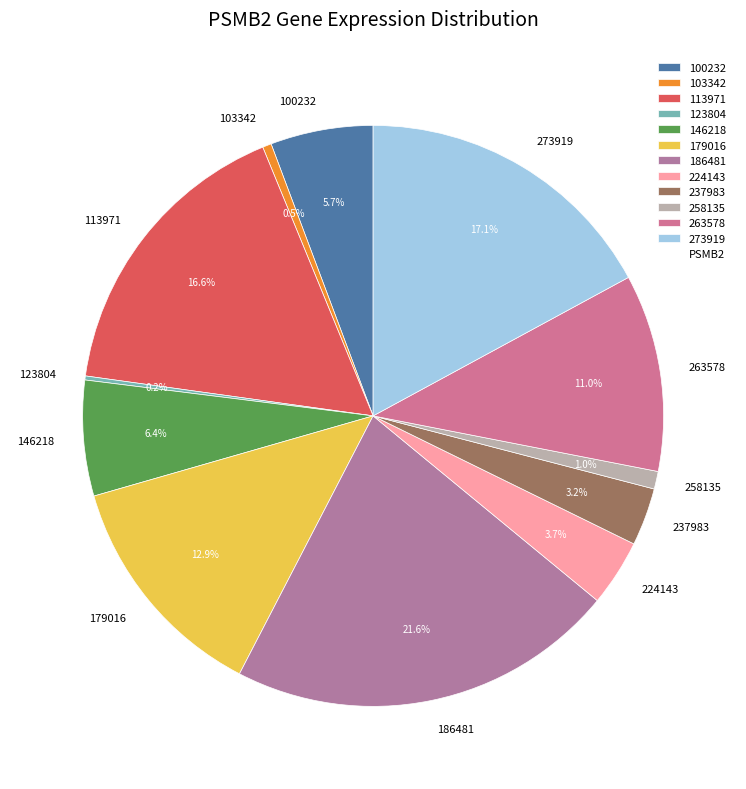

Which has a higher value, 186481 or 100232?

186481